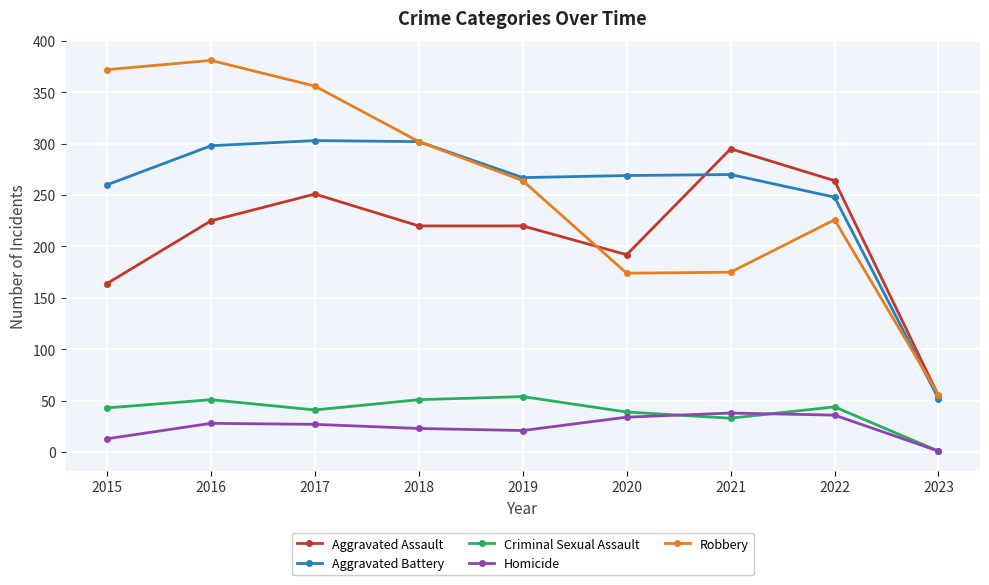

At how many categories does at least one series exceed 238?

8